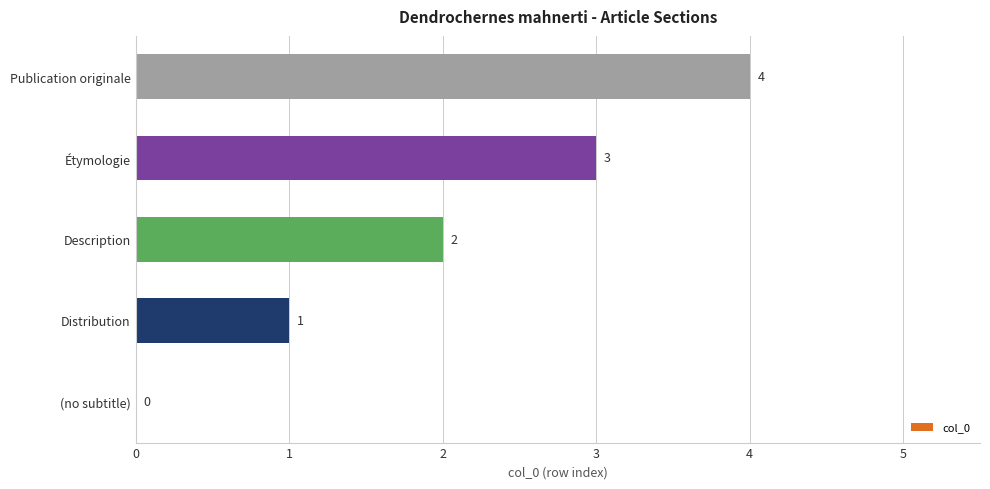

Which label corresponds to the largest value in the chart?

Publication originale